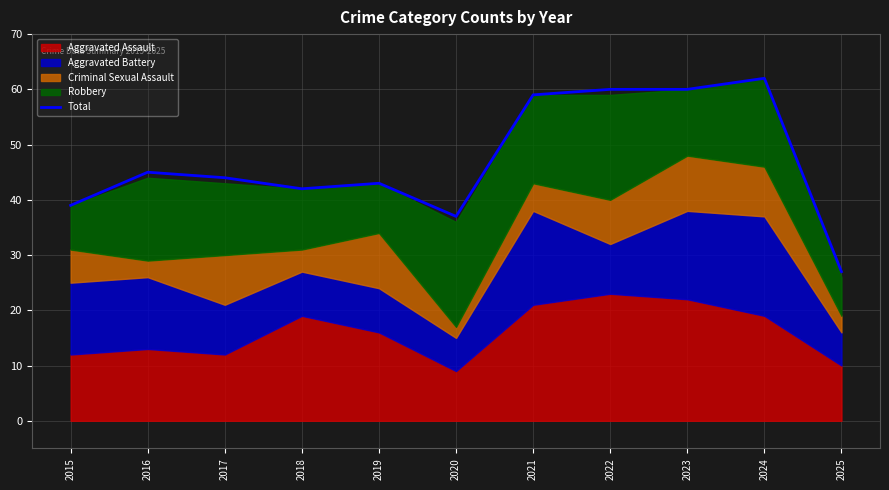

True or false: there are more than 0 points higher than both neighbors.

True